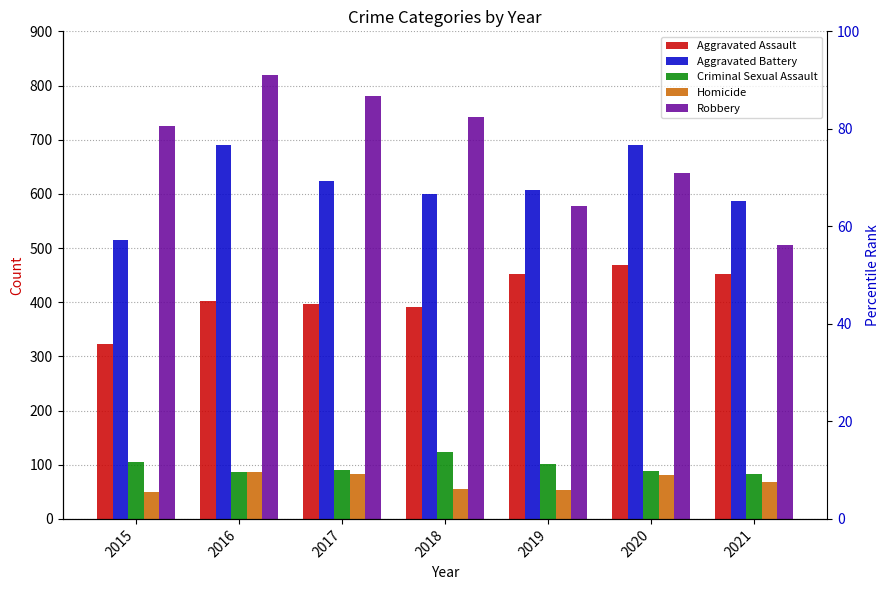

Rank the series by their maximum value, from lowest to highest.

Homicide, Criminal Sexual Assault, Aggravated Assault, Aggravated Battery, Robbery